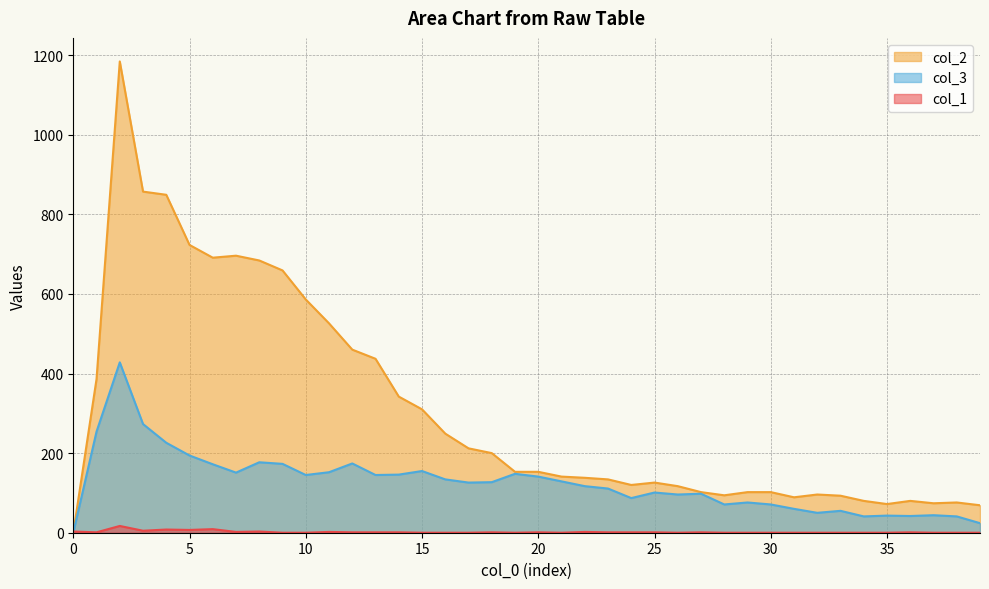

Which series changed the most between 14 and 24?

col_2